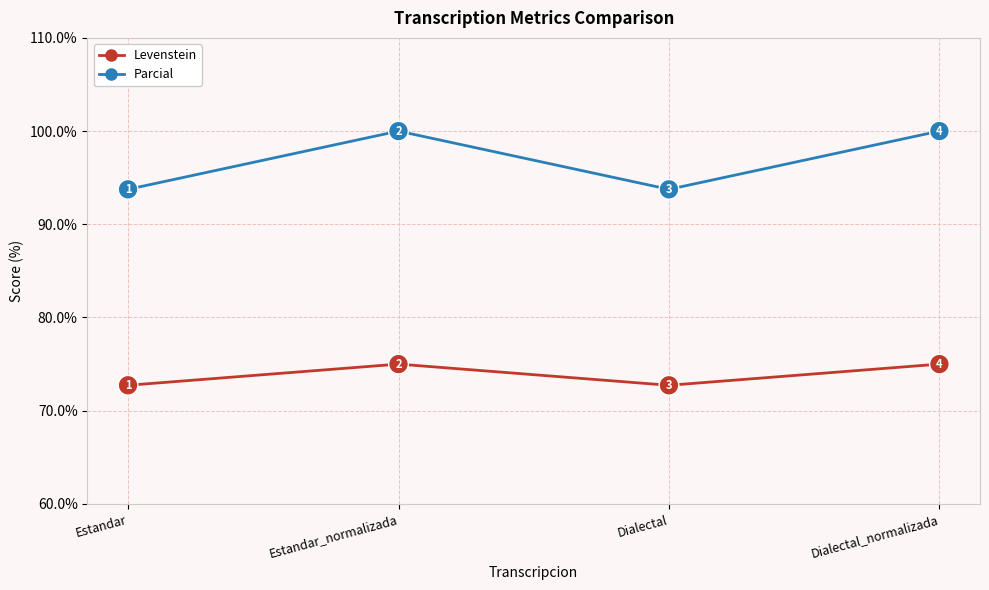

How many Levenstein values are between 72 and 75?

4